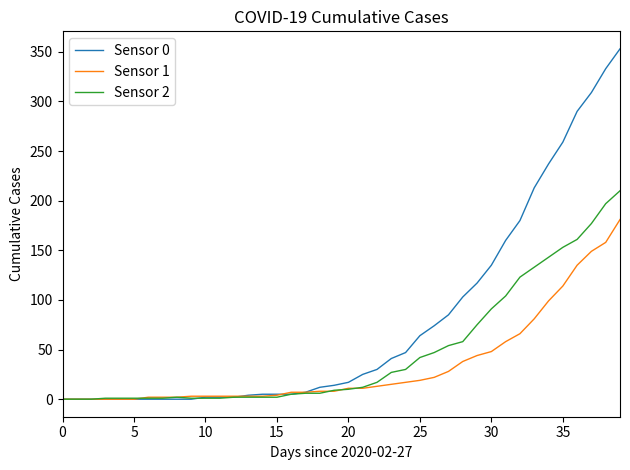

What is the sum of all Sensor 2 values?

1908